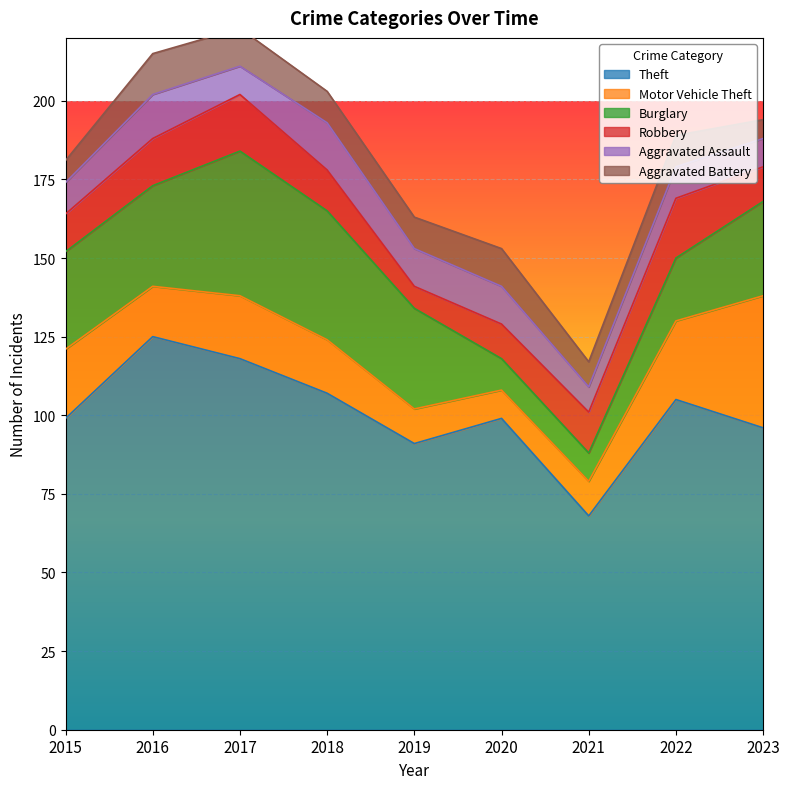

How many data points does each series have?

9